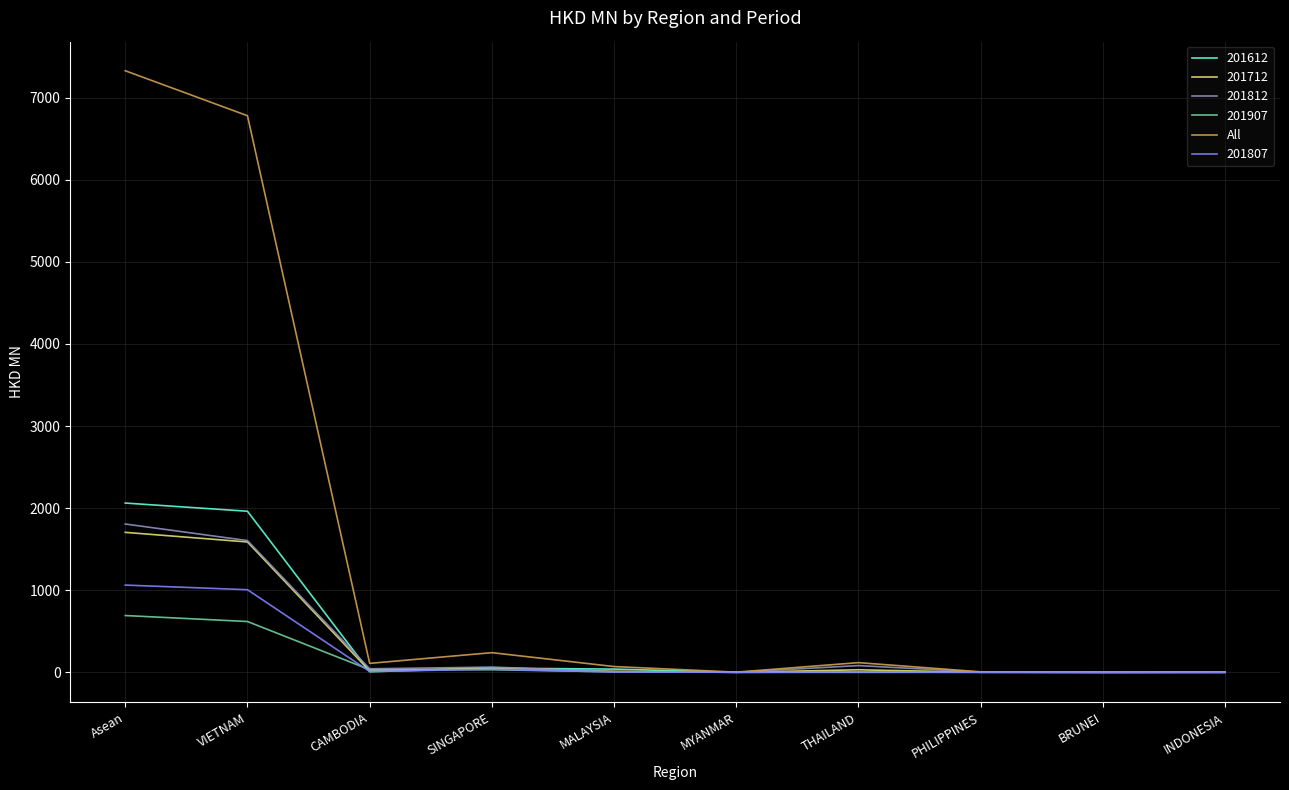

The value of 201807 at MYANMAR is 0.0. True or false?

True